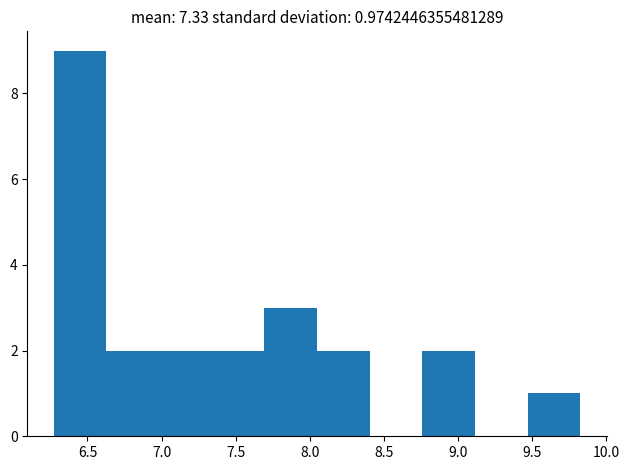

Over which range of the x-axis is the bar tallest?

6.25 to 6.65